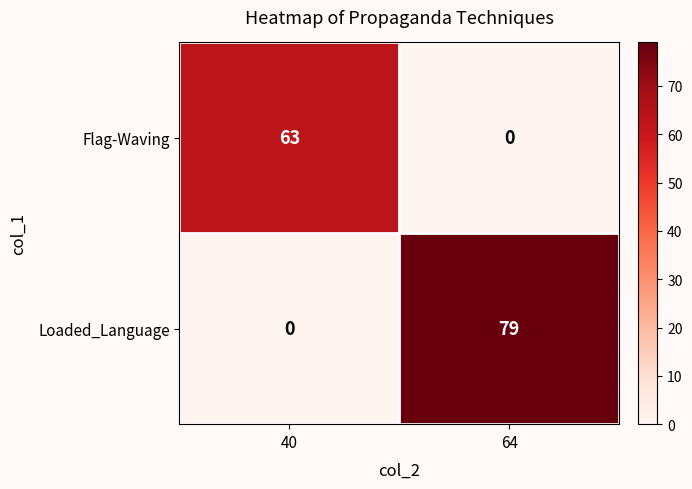

The Loaded_Language series shows 0 at 40. True or false?

True